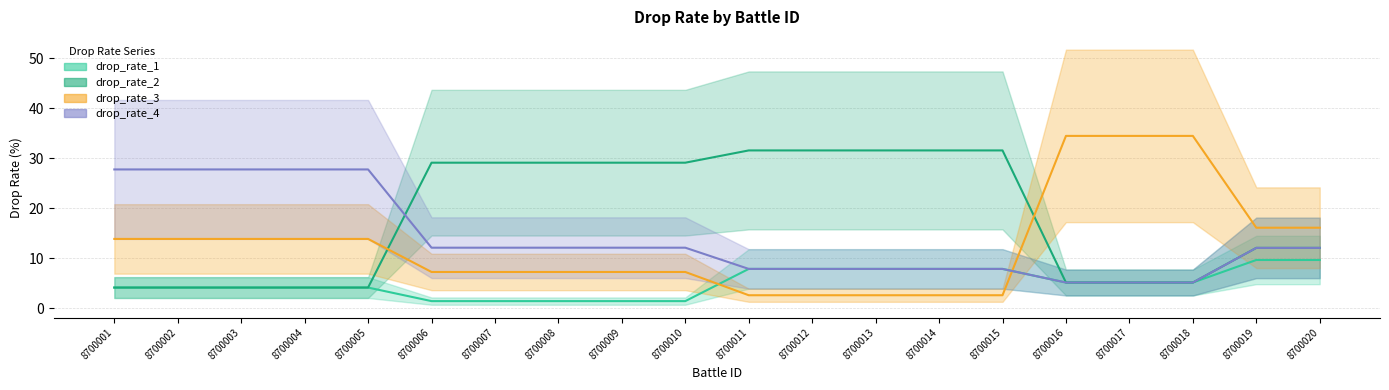

What is the difference between the maximum and minimum values in the drop_rate_1 series?

8.2